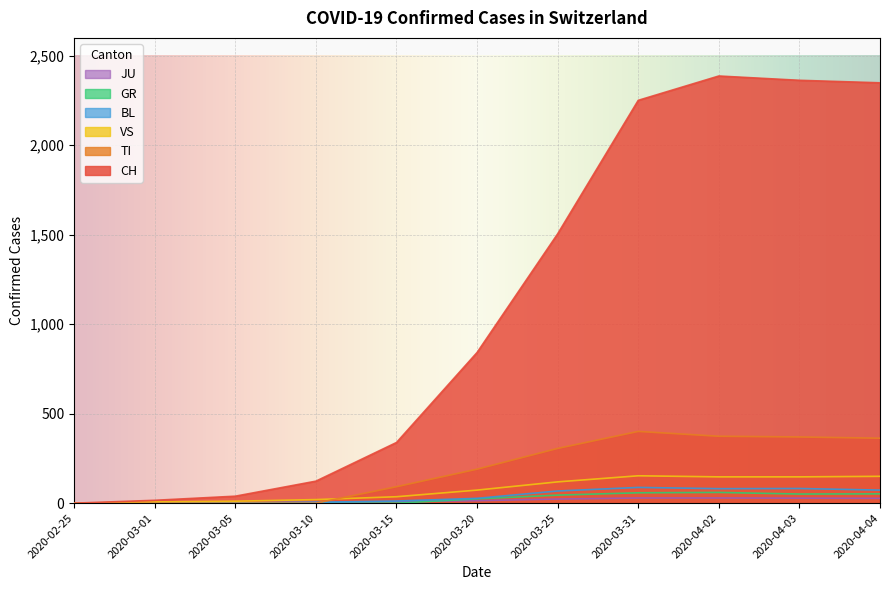

Reading left to right, what are all the values shown in this chart?

CH: 2020-02-25=0	2020-03-01=16	2020-03-05=39	2020-03-10=123	2020-03-15=339	2020-03-20=842	2020-03-25=1505	2020-03-31=2251	2020-04-02=2387	2020-04-03=2363	2020-04-04=2349
GR: 2020-02-25=0	2020-03-01=0	2020-03-05=0	2020-03-10=0	2020-03-15=0	2020-03-20=24	2020-03-25=45	2020-03-31=58	2020-04-02=60	2020-04-03=51	2020-04-04=52
JU: 2020-02-25=0	2020-03-01=1	2020-03-05=2	2020-03-10=5	2020-03-15=9	2020-03-20=14	2020-03-25=23	2020-03-31=29	2020-04-02=29	2020-04-03=28	2020-04-04=27
VS: 2020-02-25=0	2020-03-01=7	2020-03-05=11	2020-03-10=20	2020-03-15=36	2020-03-20=73	2020-03-25=119	2020-03-31=153	2020-04-02=147	2020-04-03=147	2020-04-04=150
TI: 2020-02-25=0	2020-03-01=0	2020-03-05=0	2020-03-10=0	2020-03-15=92	2020-03-20=190	2020-03-25=306	2020-03-31=401	2020-04-02=374	2020-04-03=370	2020-04-04=363
BL: 2020-02-25=0	2020-03-01=1	2020-03-05=1	2020-03-10=5	2020-03-15=12	2020-03-20=27	2020-03-25=68	2020-03-31=88	2020-04-02=81	2020-04-03=82	2020-04-04=73